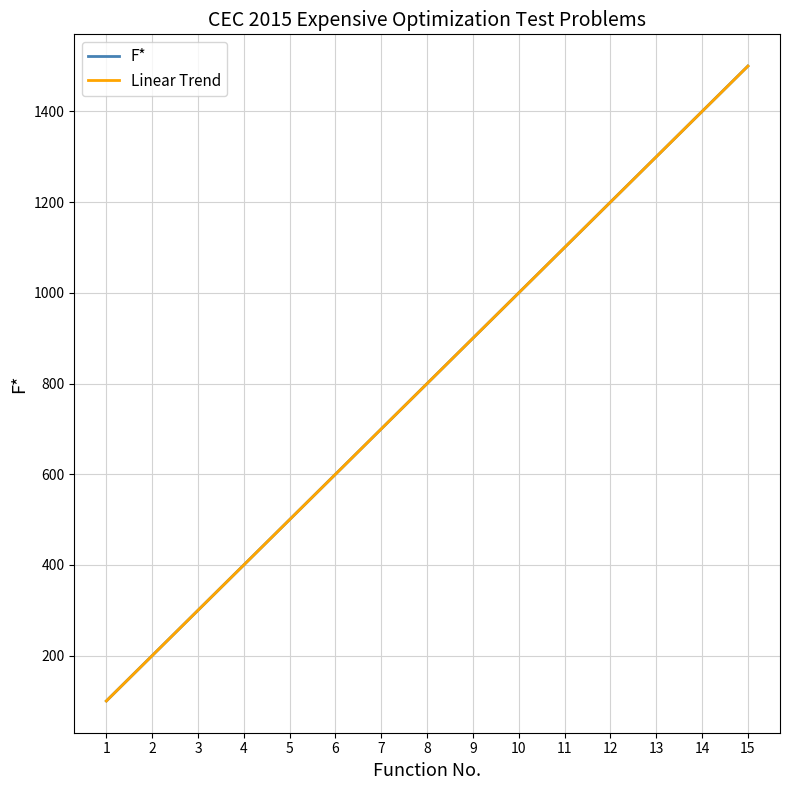

The value of F* at 1 is 100.0. True or false?

True